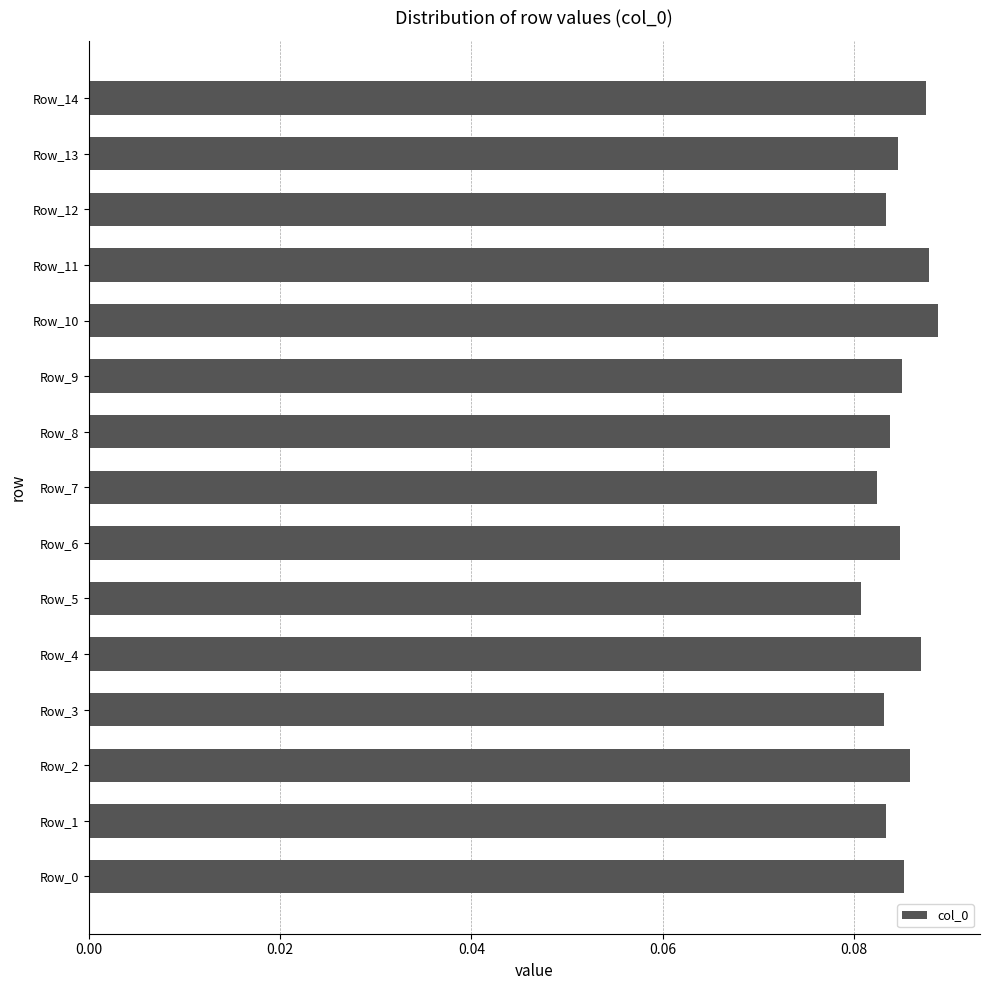

True or false: the data shows 0.0 at Row_1.

False